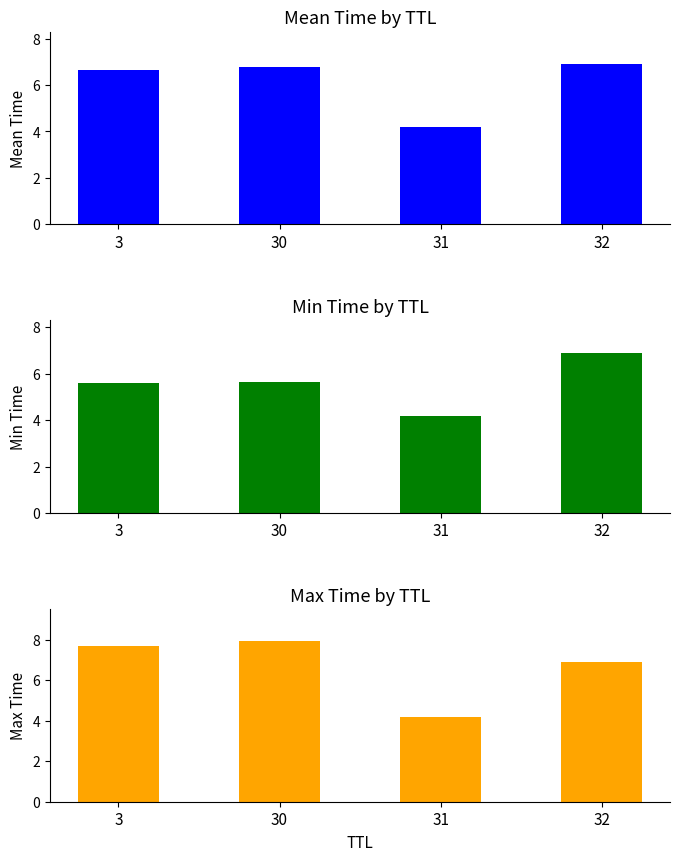

Reading left to right, transcribe all the data shown in this chart.

Mean Time: 3=6.6	30=6.8	31=4.2	32=6.9
Min Time: 3=5.6	30=5.6	31=4.2	32=6.9
Max Time: 3=7.7	30=7.9	31=4.2	32=6.9